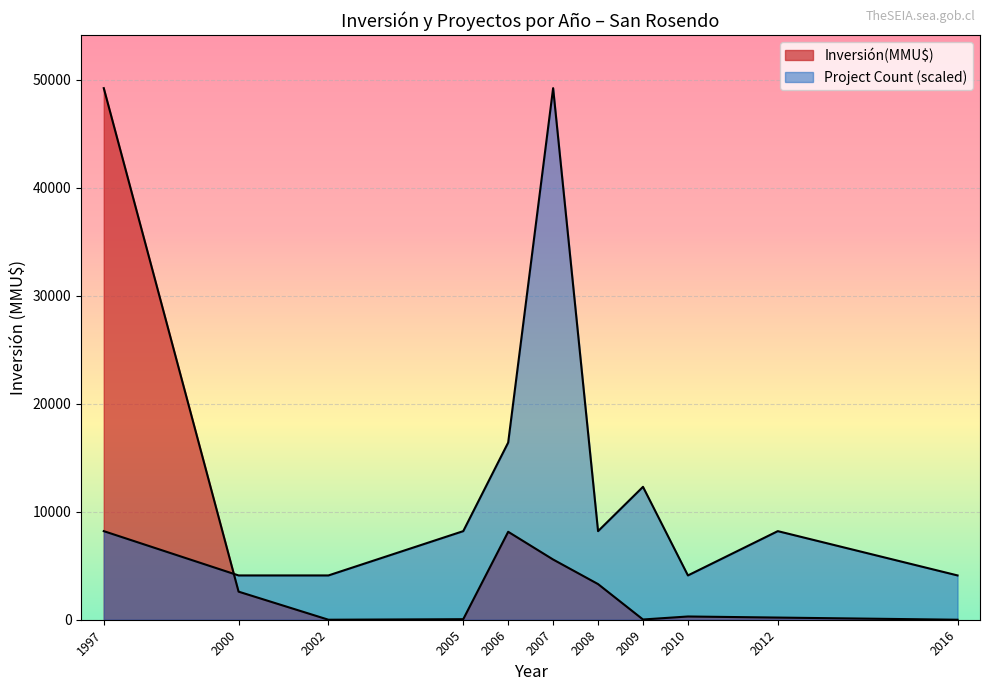

Between 2007-04 and 2009-04, which is larger?

2007-04